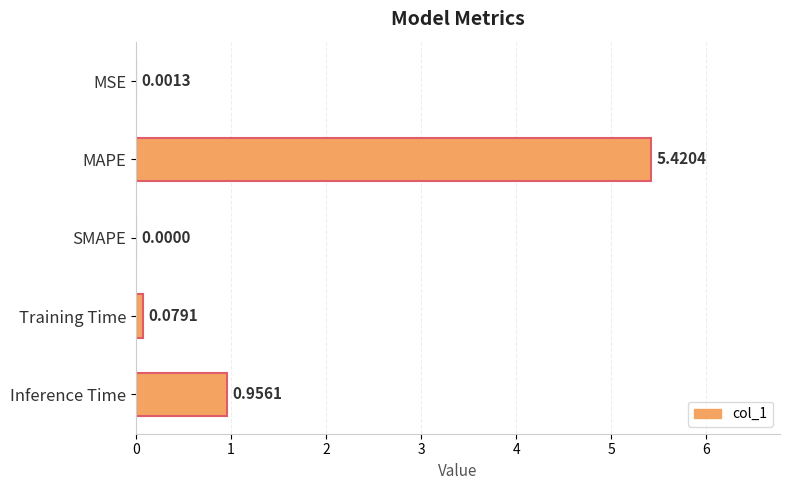

Which category has the highest value across all series?

MAPE